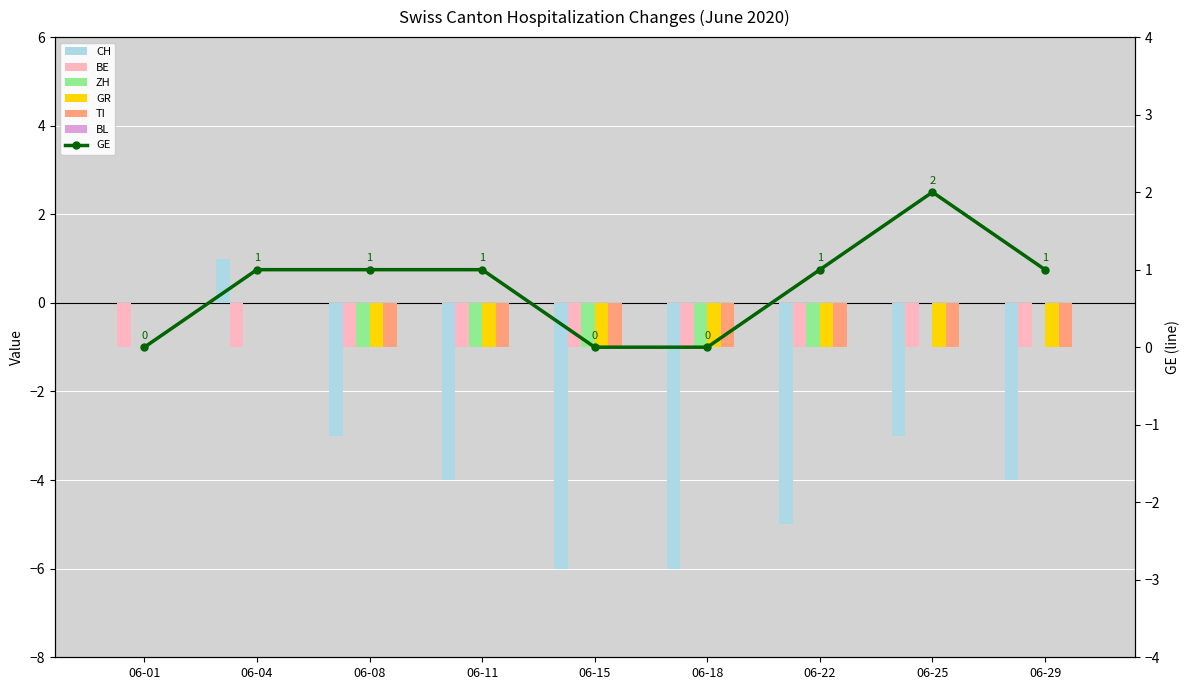

Count the number of categories in the chart.

9